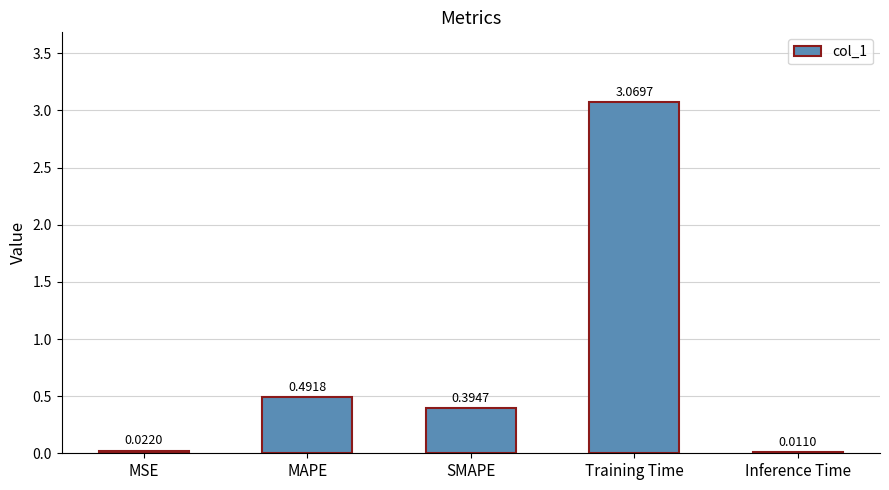

At which category does the chart reach its peak across all series?

Training Time